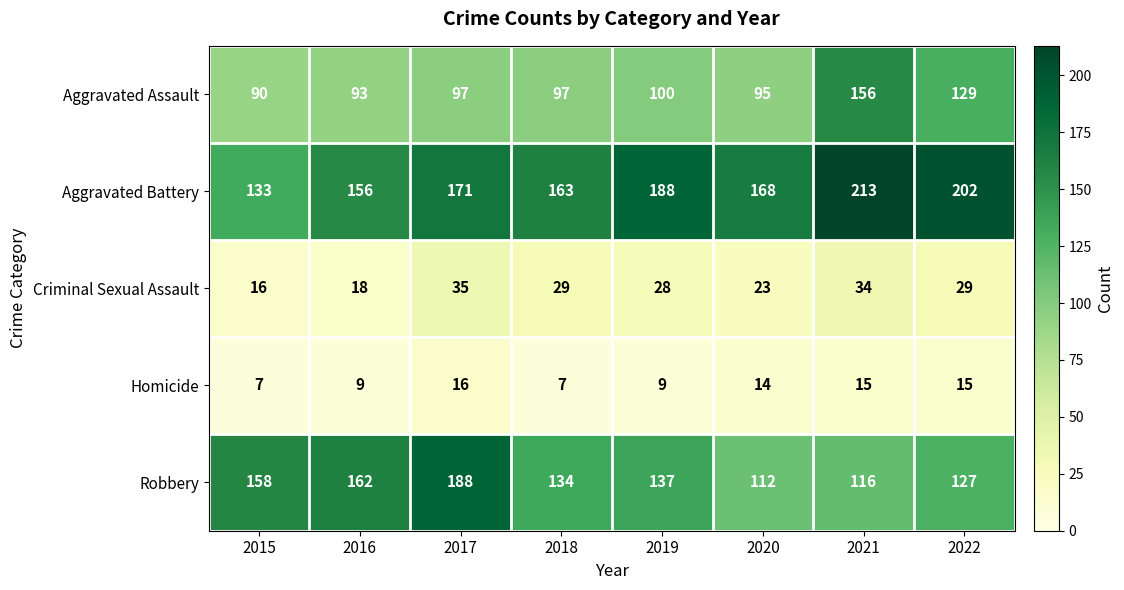

What is the sum of all Robbery values?

1134